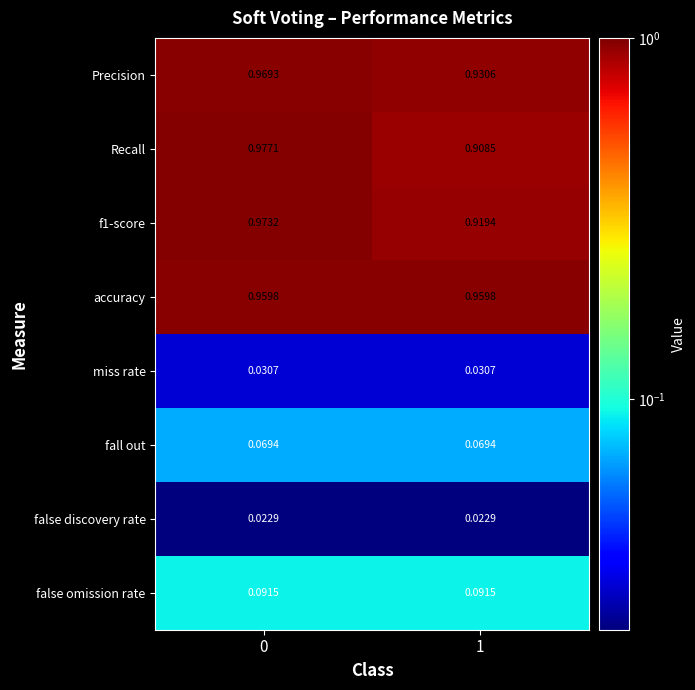

Which series has the largest total across all categories?

accuracy